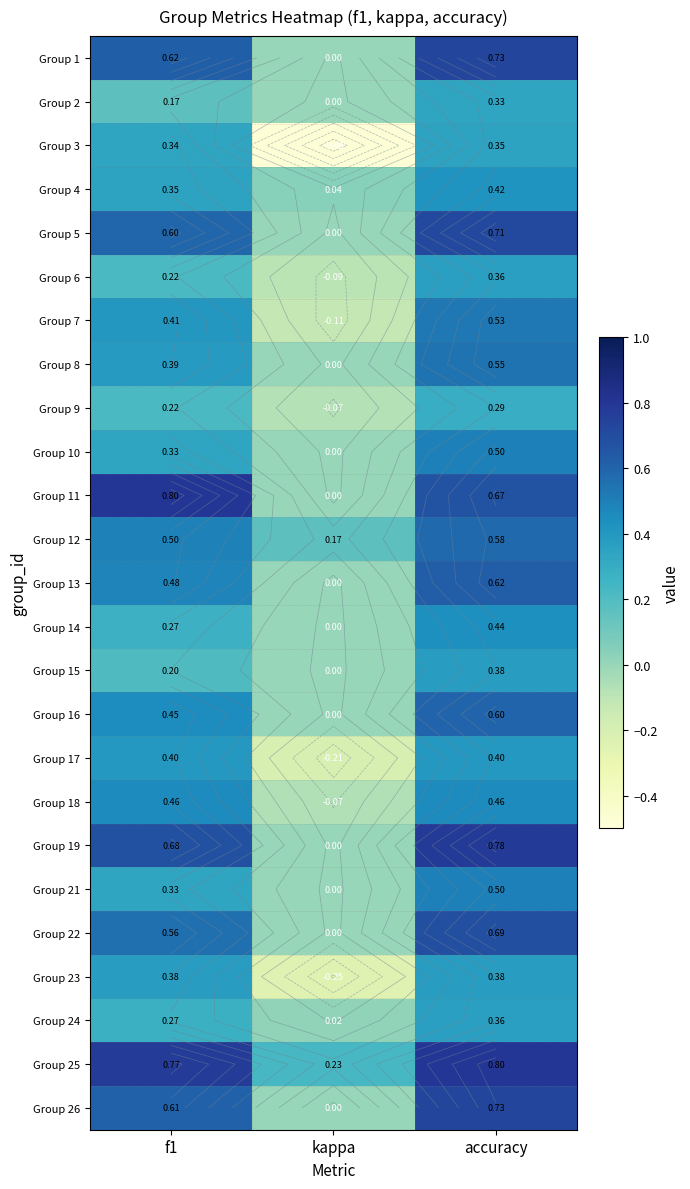

At which label is Group 17 closest to 0?

kappa